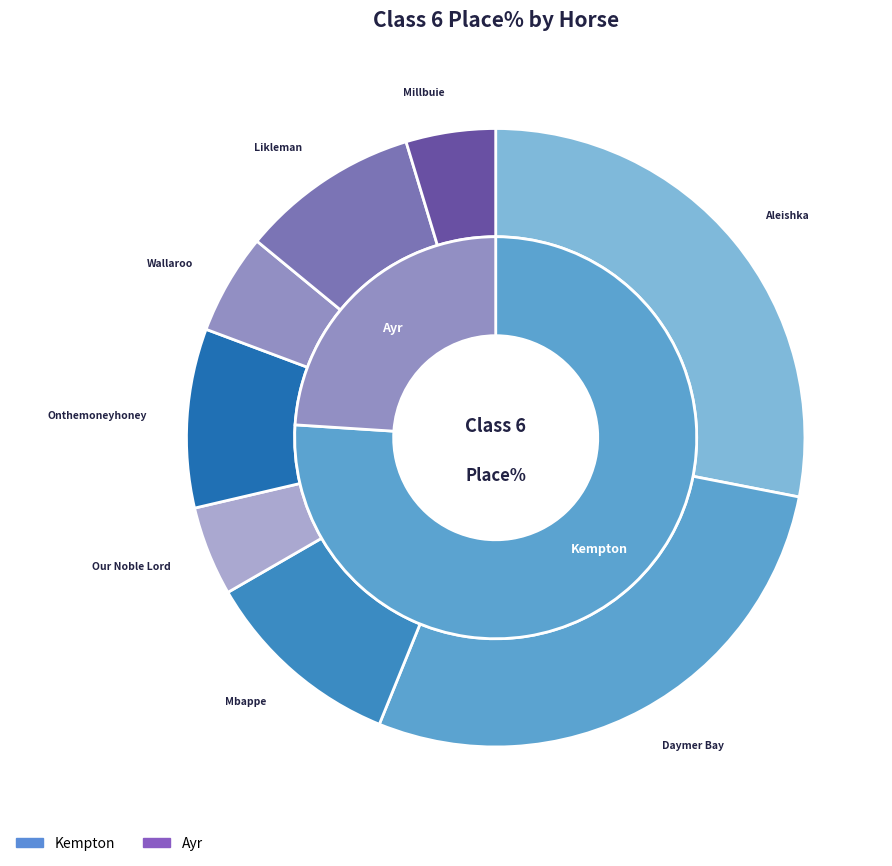

Rank the categories by value from lowest to highest.

Our Noble Lord, Millbuie, Wallaroo, Onthemoneyhoney, Likleman, Mbappe, Aleishka, Daymer Bay